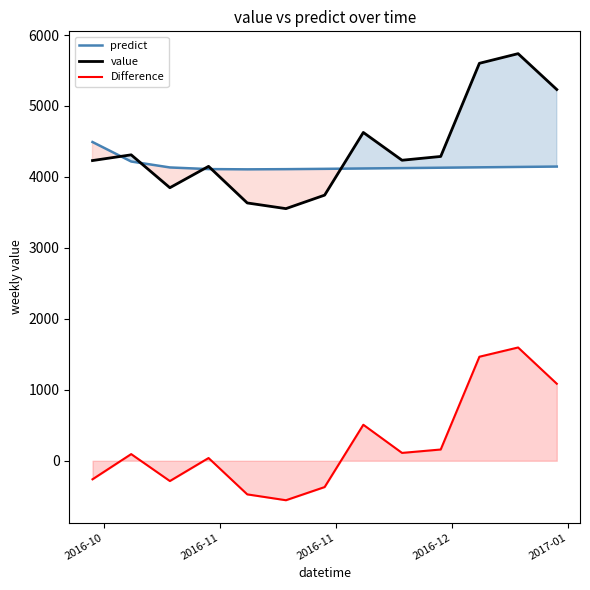

Is this an area chart (filled region under the line)?

No